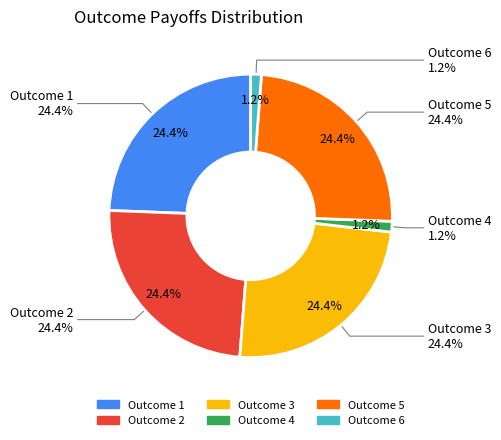

True or false: 5 accounts for 13% of the total.

False